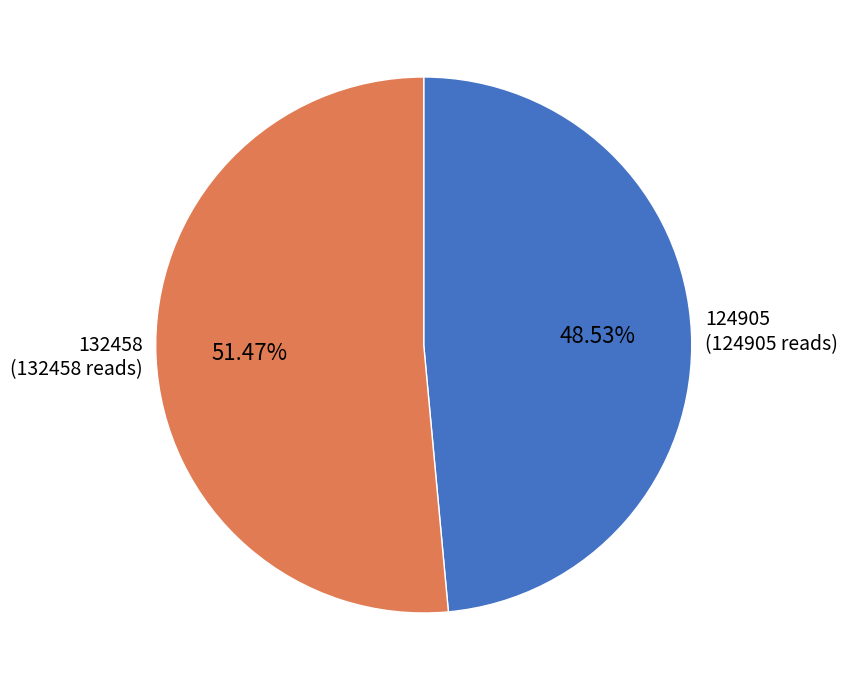

Does 132458 account for over 50% of the chart?

Yes